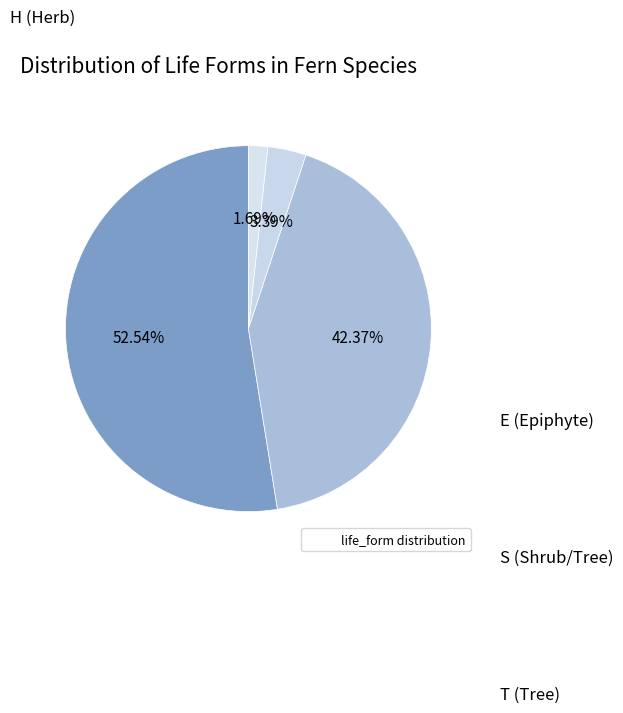

What is the largest slice in the pie chart?

H